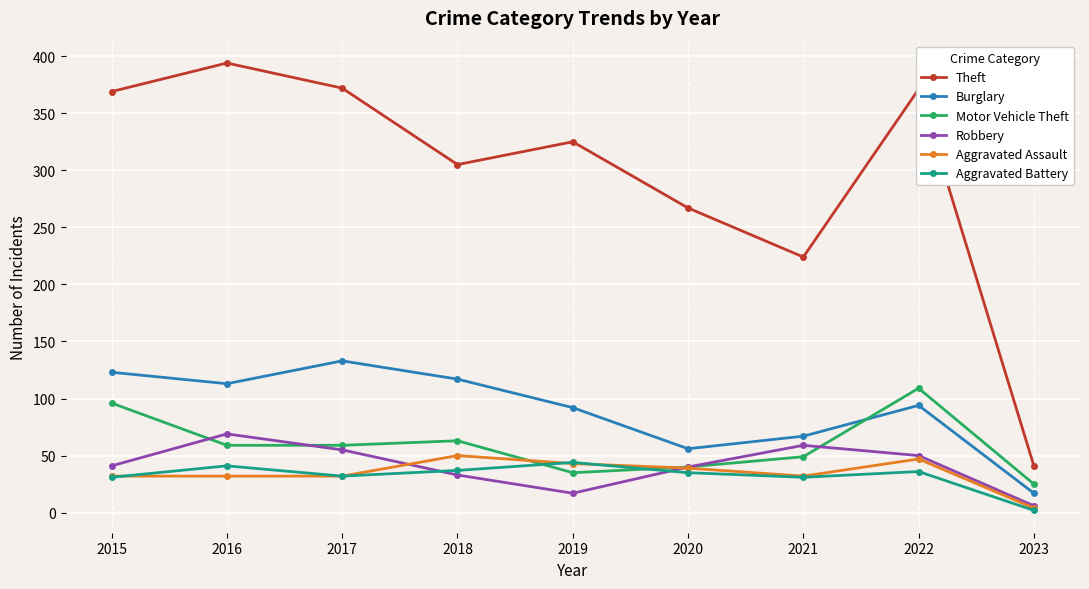

What is the value of the Aggravated Battery point at the 8th from the left?

36